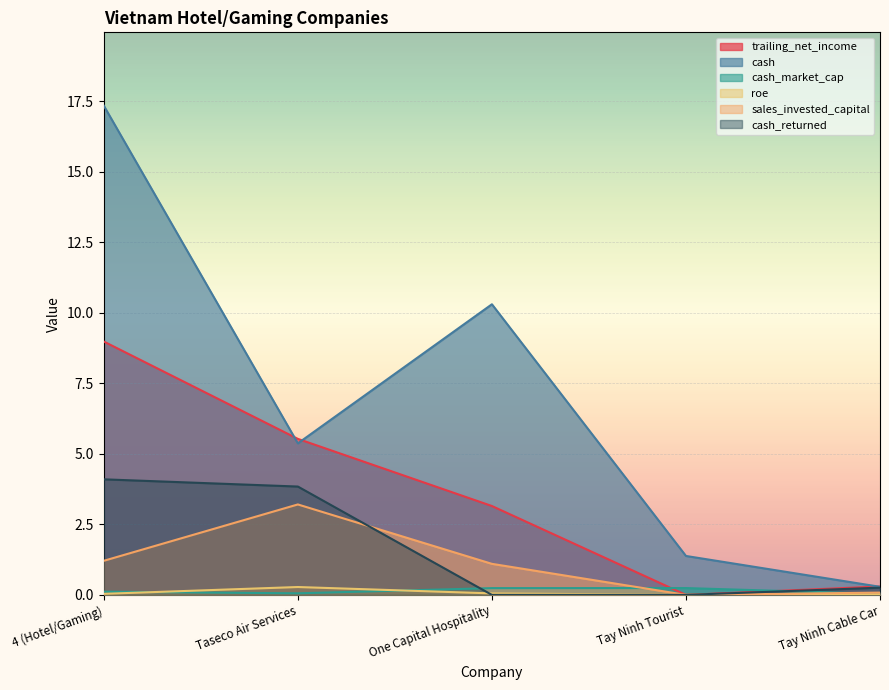

What is the difference between the sales_invested_capital values at Tay Ninh Tourist and 4 (Hotel/Gaming)?

1.2